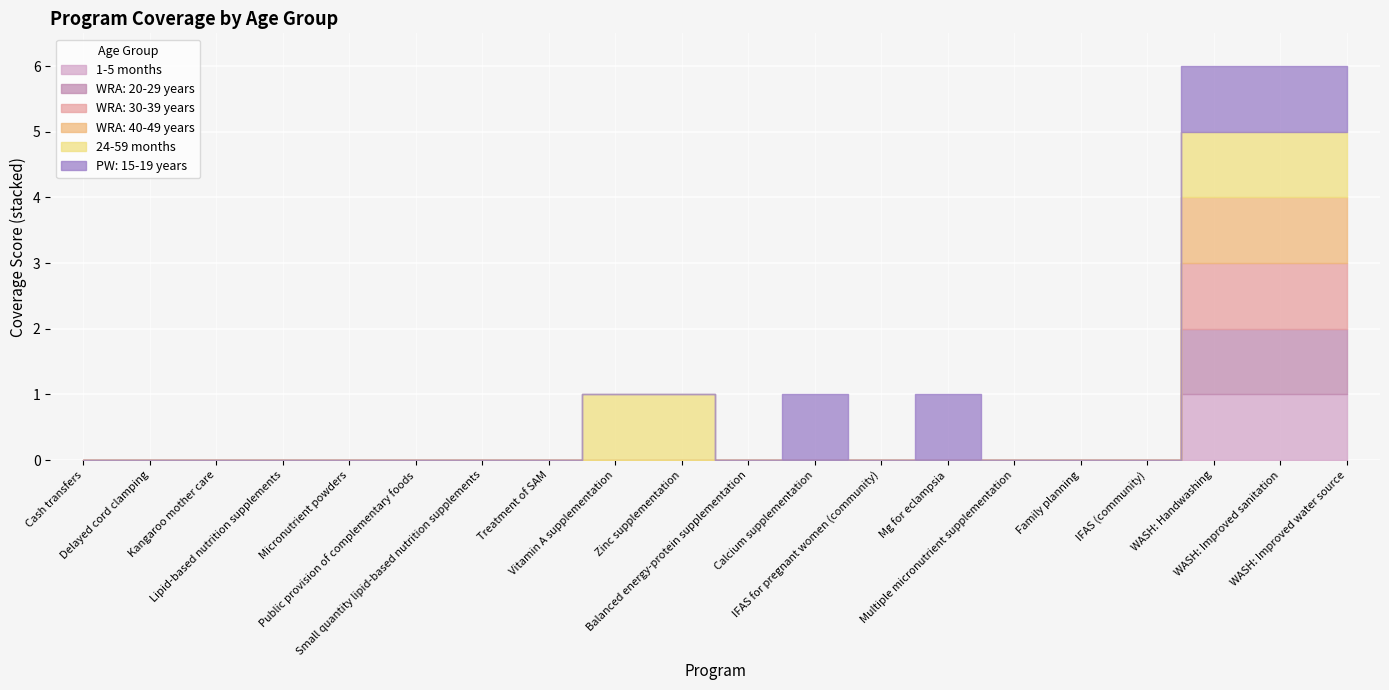

What are all the series names shown in the legend?

1-5 months, WRA: 20-29 years, WRA: 30-39 years, WRA: 40-49 years, 24-59 months, PW: 15-19 years